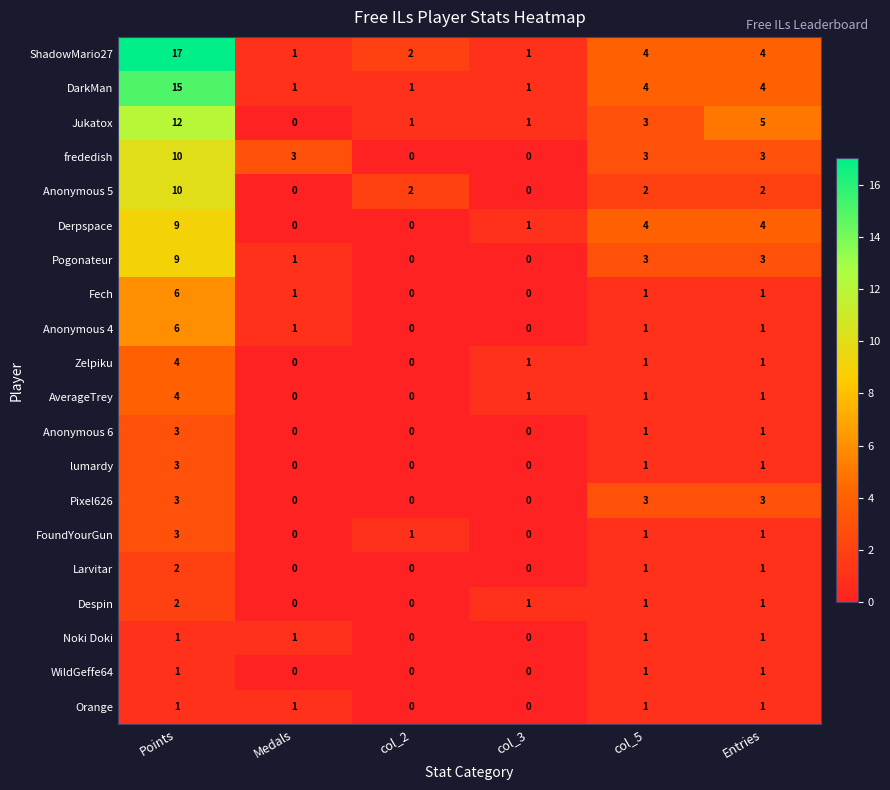

How many distinct data groups are displayed?

20